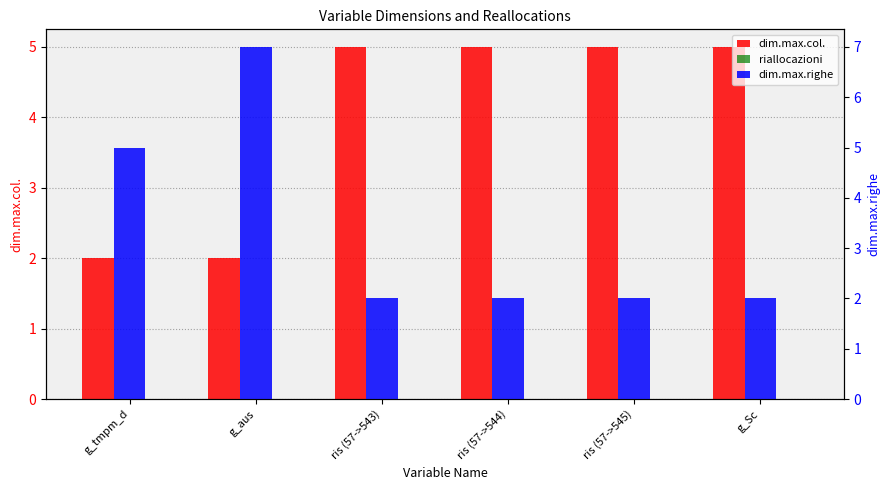

At which category is the sum across all series the highest?

g_aus